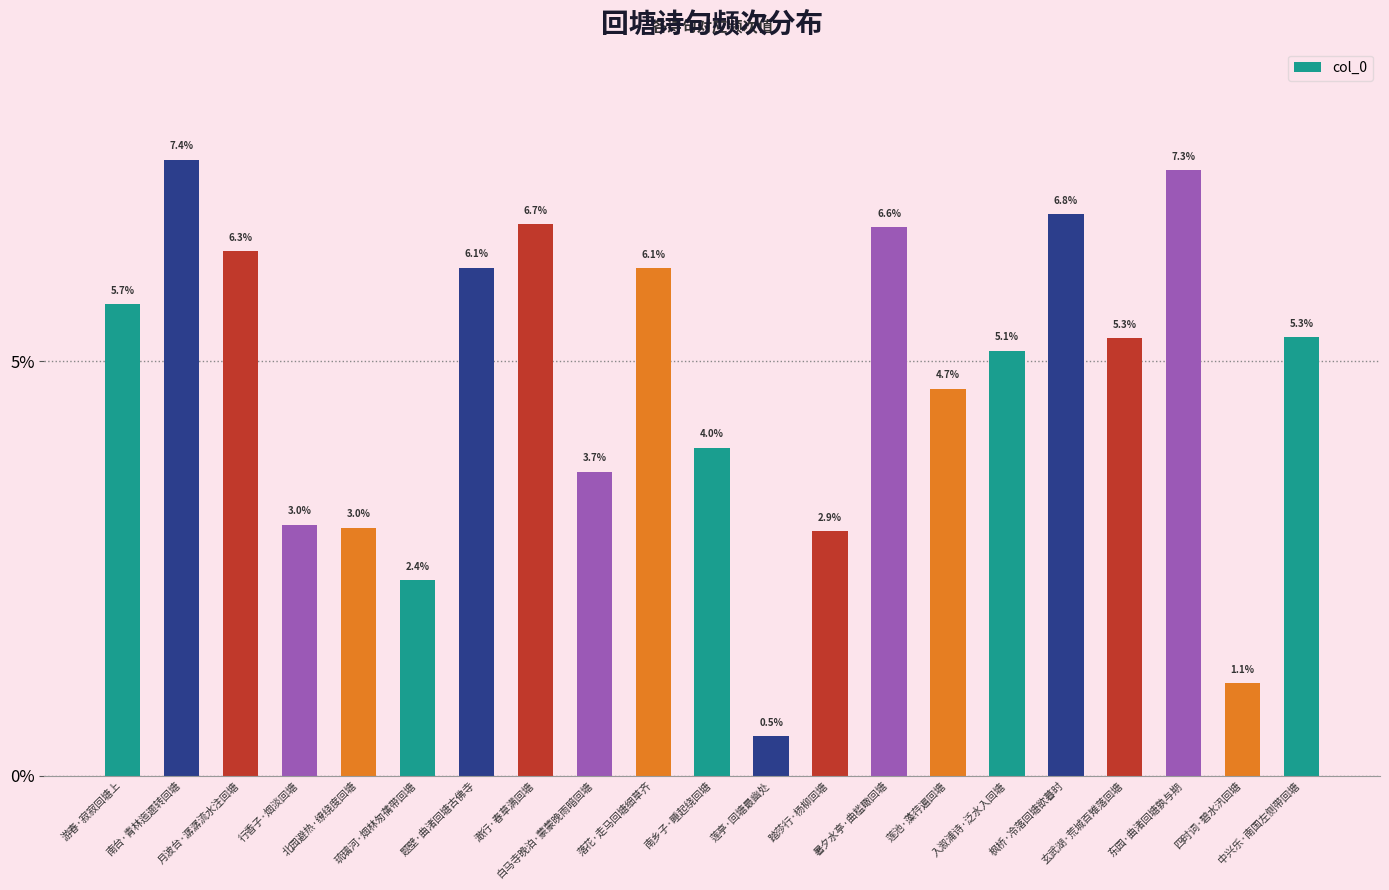

The value at 琉璃河·烟林匆蒨带回塘 is 2.4. True or false?

True